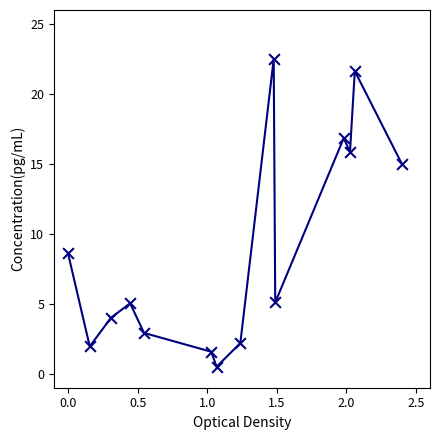

What Y value in the scatter plot is closest to 11?

8.6